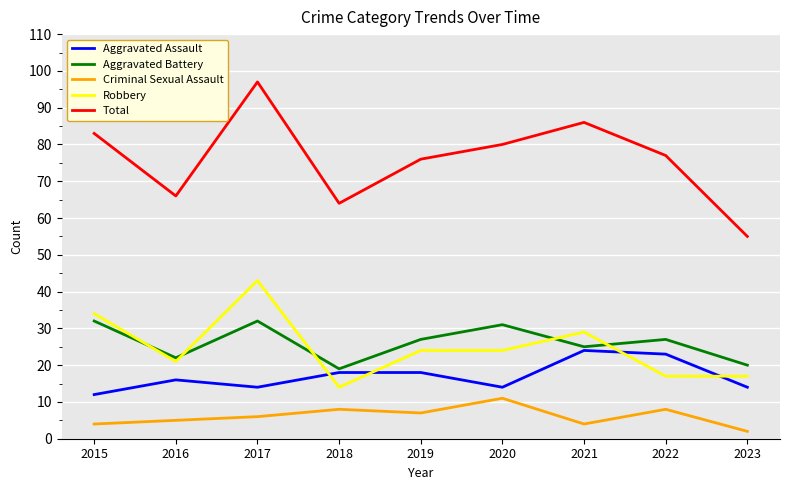

Reading left to right, extract all data points from this chart.

Aggravated Assault: 12	16	14	18	18	14	24	23	14
Aggravated Battery: 32	22	32	19	27	31	25	27	20
Criminal Sexual Assault: 4	5	6	8	7	11	4	8	2
Robbery: 34	21	43	14	24	24	29	17	17
Total: 83	66	97	64	76	80	86	77	55